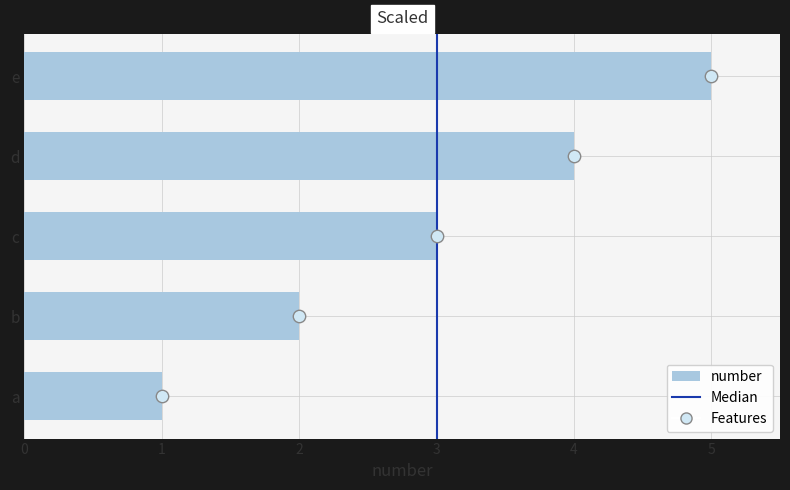

What is the change in value from c to d?

+1